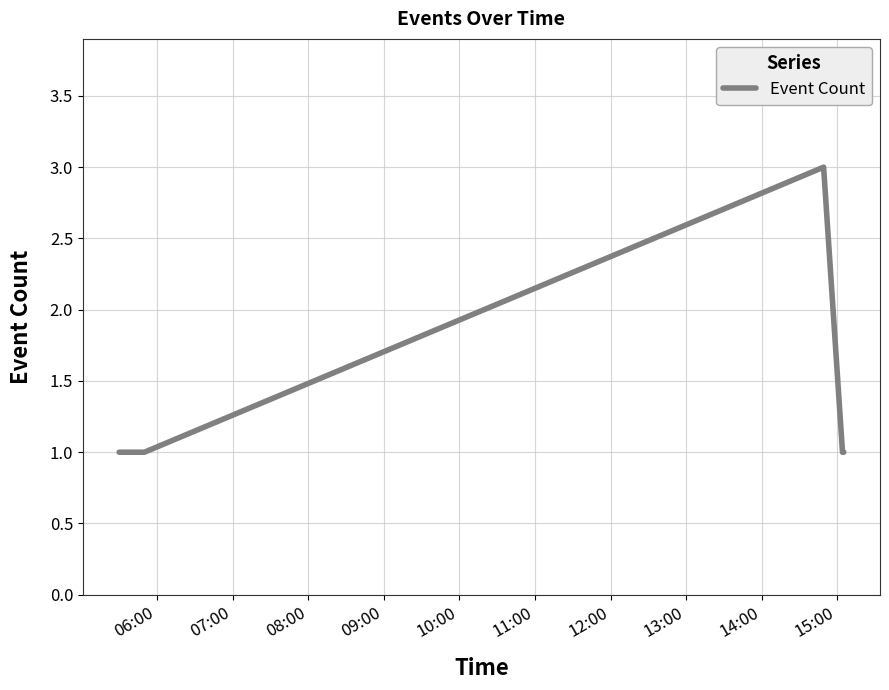

True or false: the data has more than 2 interior local peaks.

False